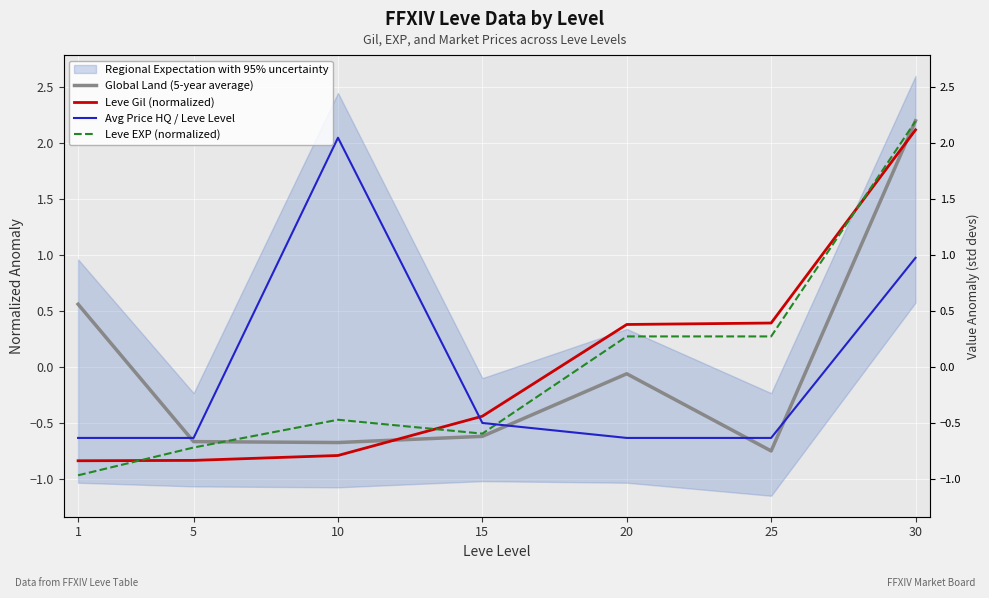

True or false: Avg Price HQ / Leve Level has a value of -0.6 at 5.

True